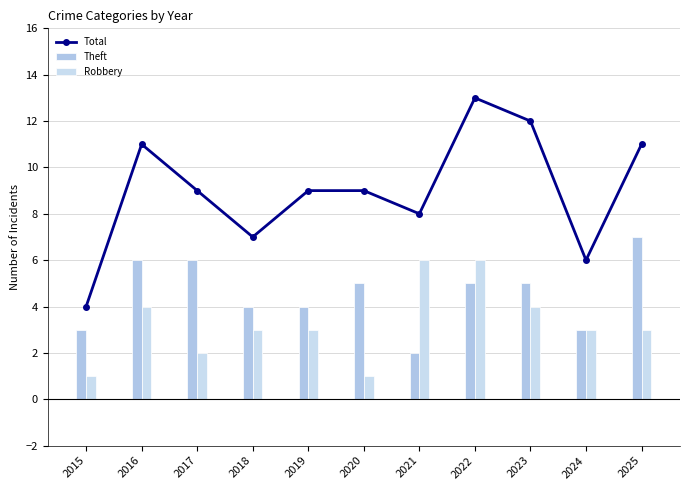

True or false: Robbery has a value of 5 at 2018.

False